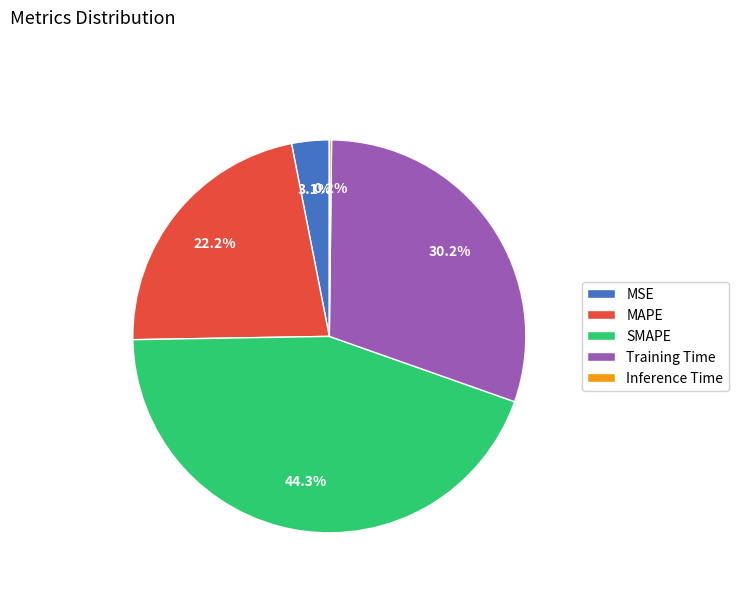

Is MAPE the majority of the pie?

No